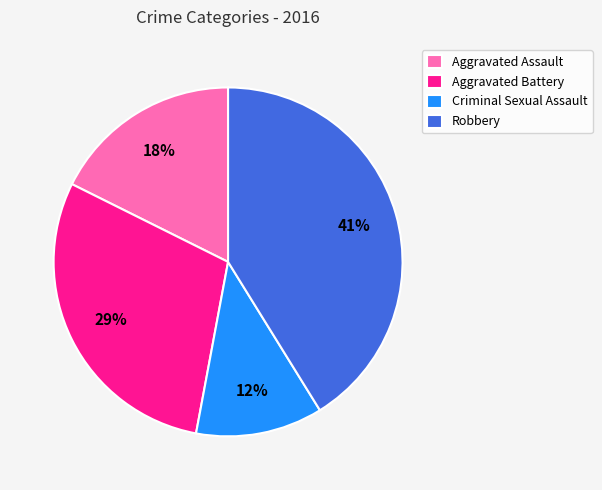

Count the number of slices in the pie.

4